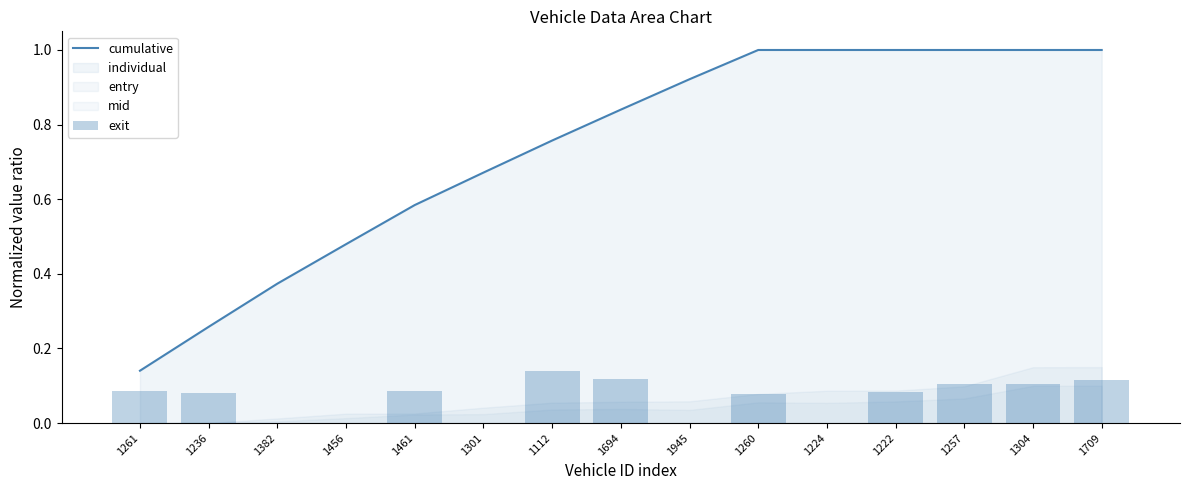

How many values in individual are above zero?

10